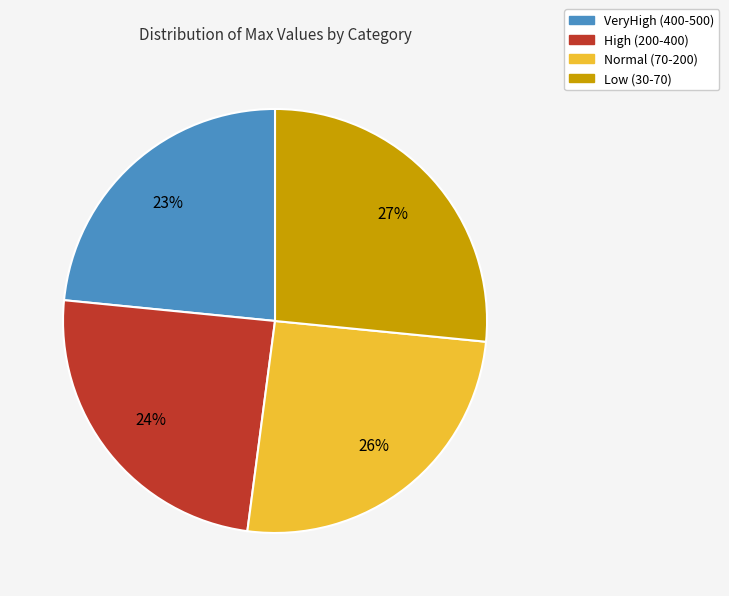

Is the sum of Low (30-70) and High (200-400) greater than half?

Yes